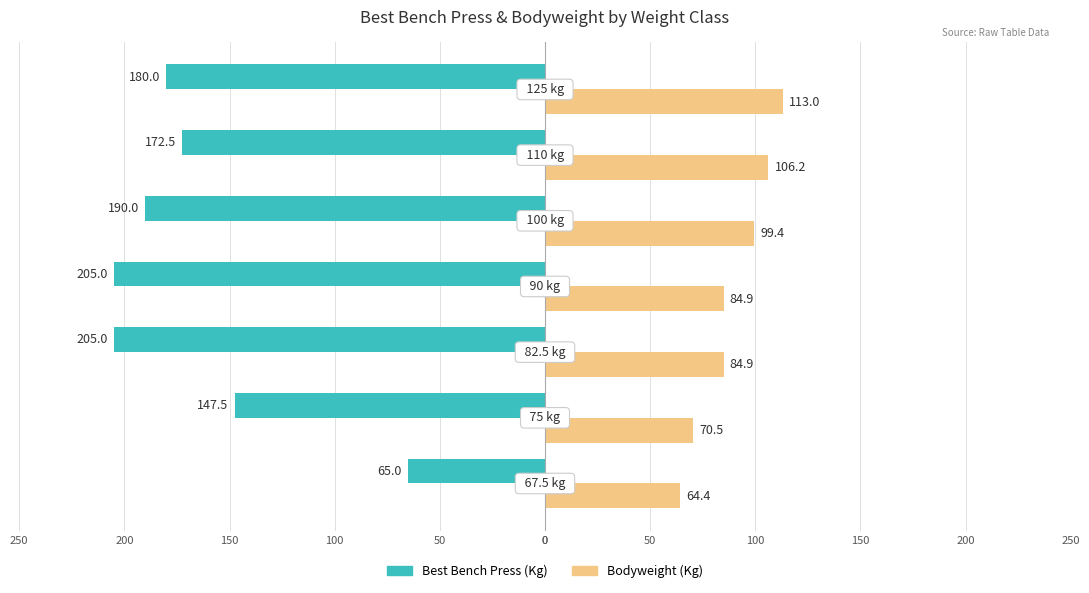

Which series has the widest spread of values?

Best Bench Press (Kg)